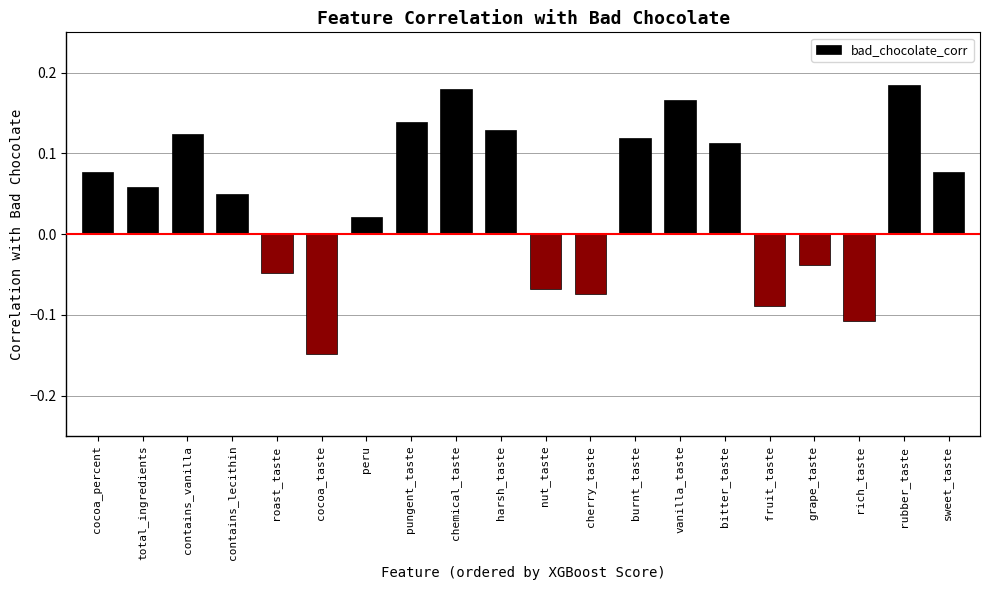

The chart shows a value of 0.0 at total_ingredients. True or false?

False